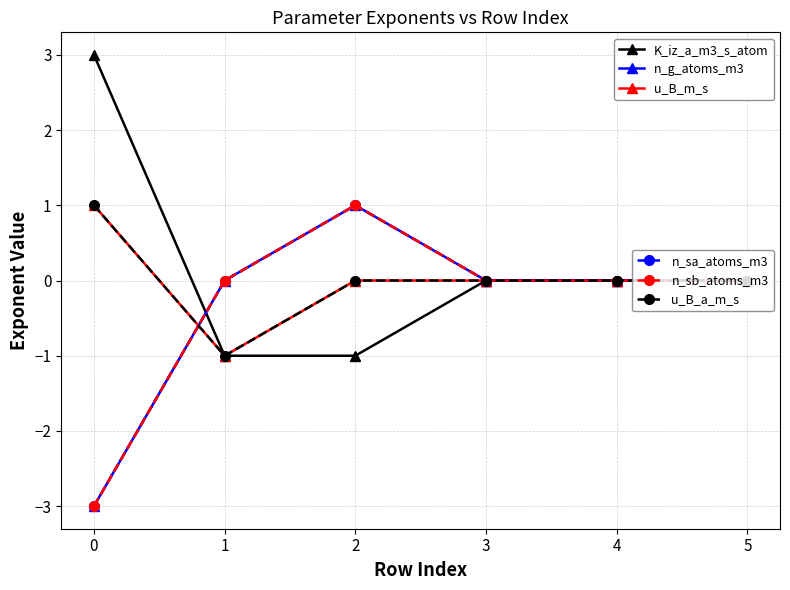

Does the chart have visible grid lines?

Yes